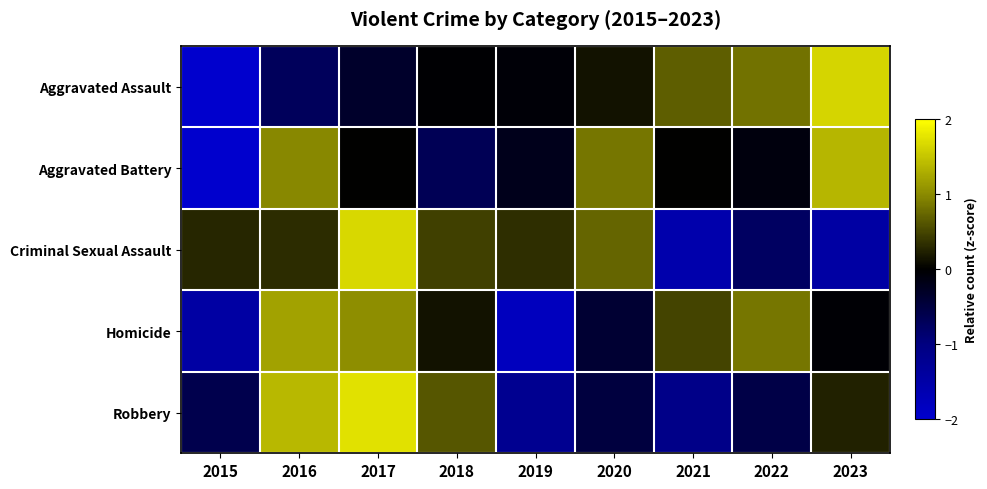

Which series has the largest range (max minus min)?

Aggravated Assault